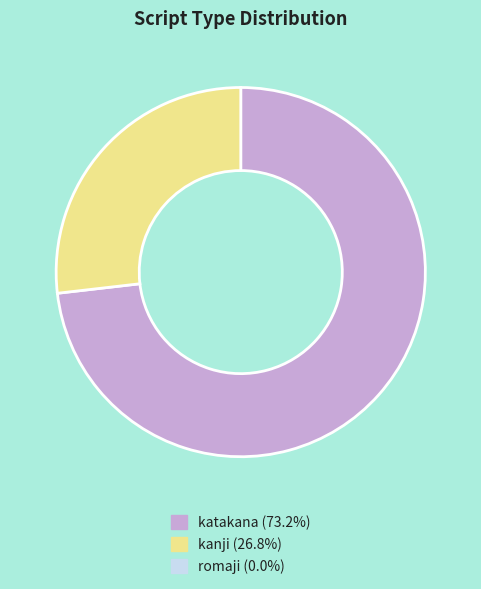

Does any single category account for the majority?

Yes